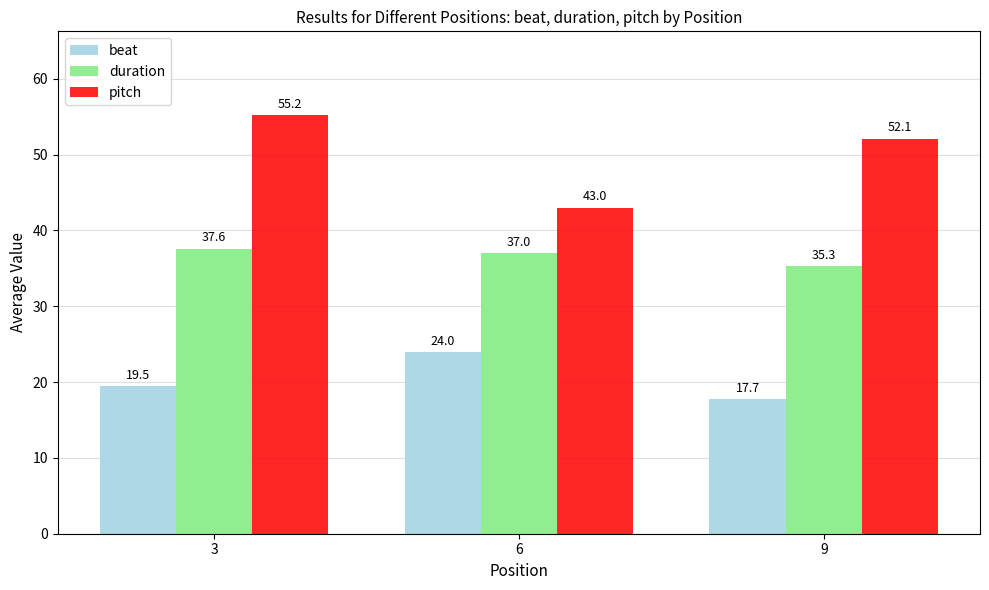

Reading left to right, transcribe all the data shown in this chart.

beat: 3=19.5	6=24.0	9=17.7
duration: 3=37.6	6=37.0	9=35.3
pitch: 3=55.2	6=43.0	9=52.1